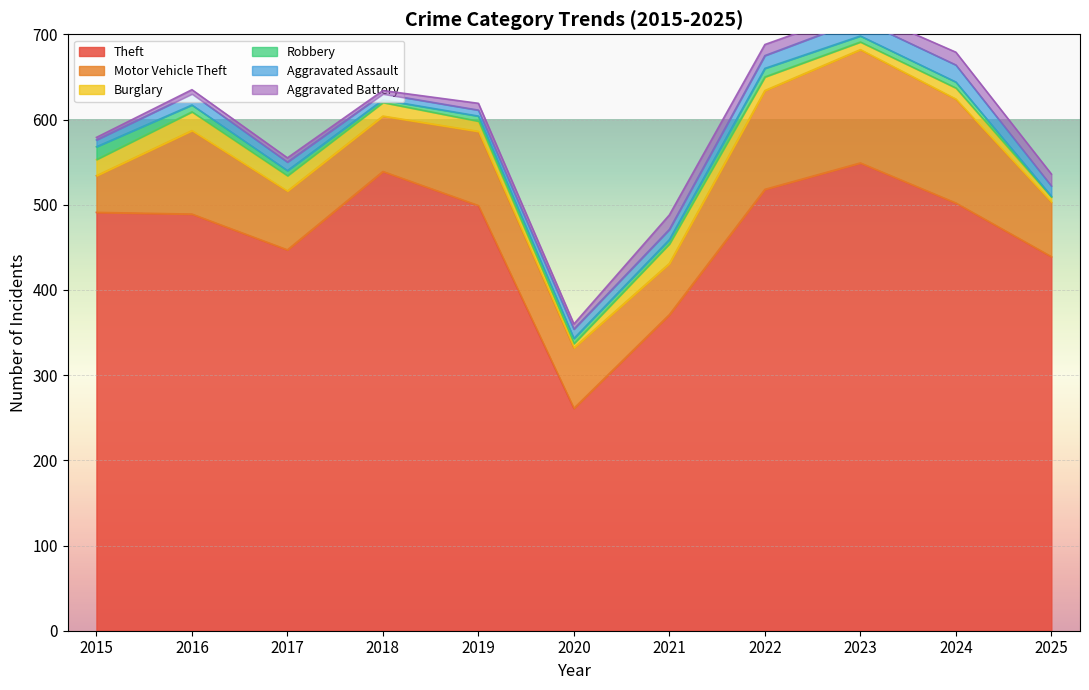

Which series has the largest total across all categories?

Theft